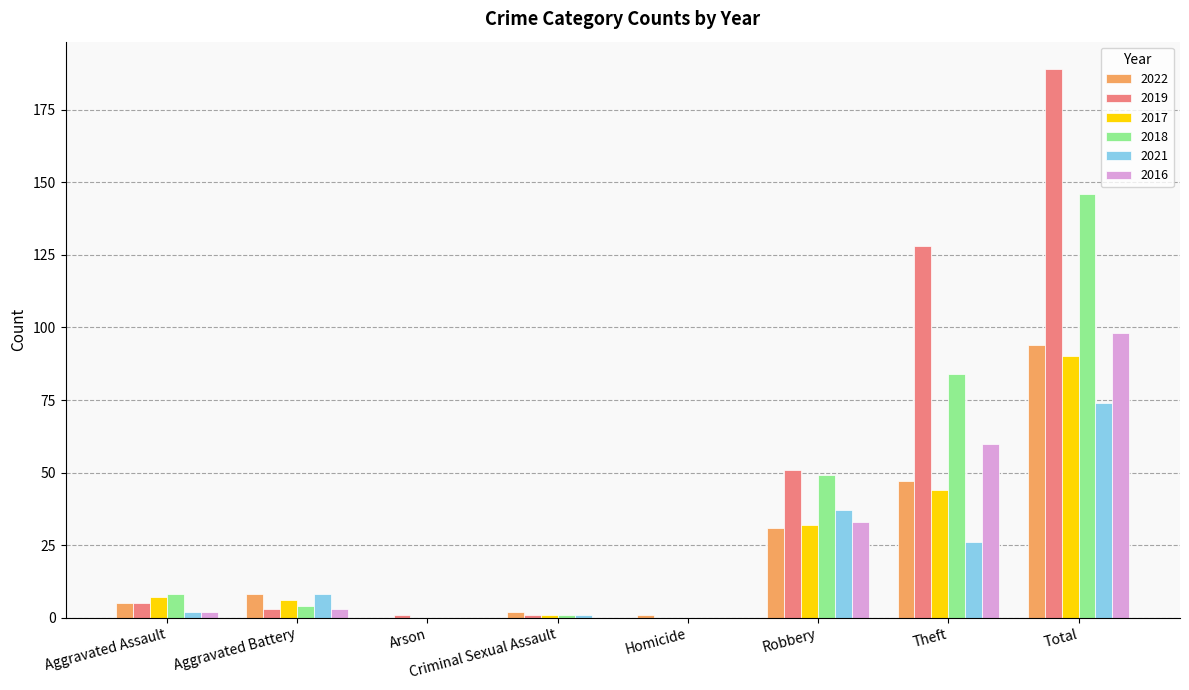

The value of 2016 at Homicide is 0. True or false?

True